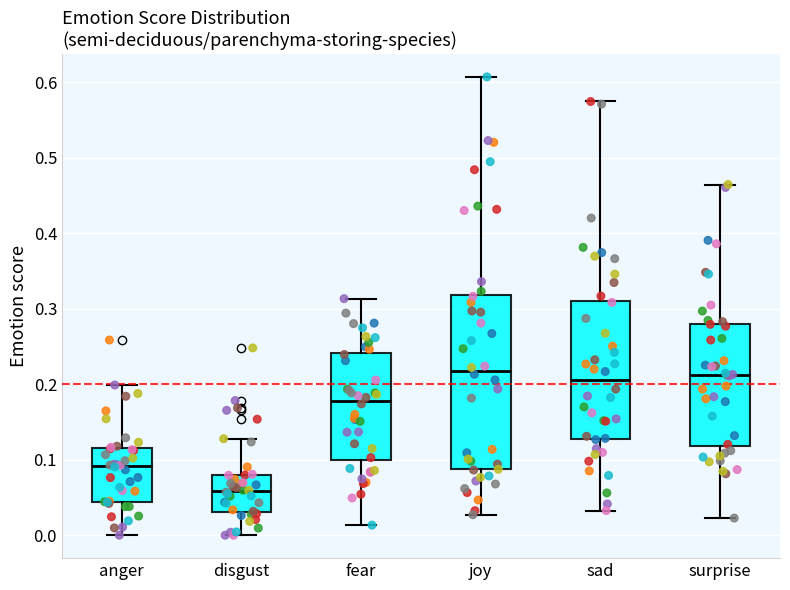

Which box has the lowest median line?

disgust